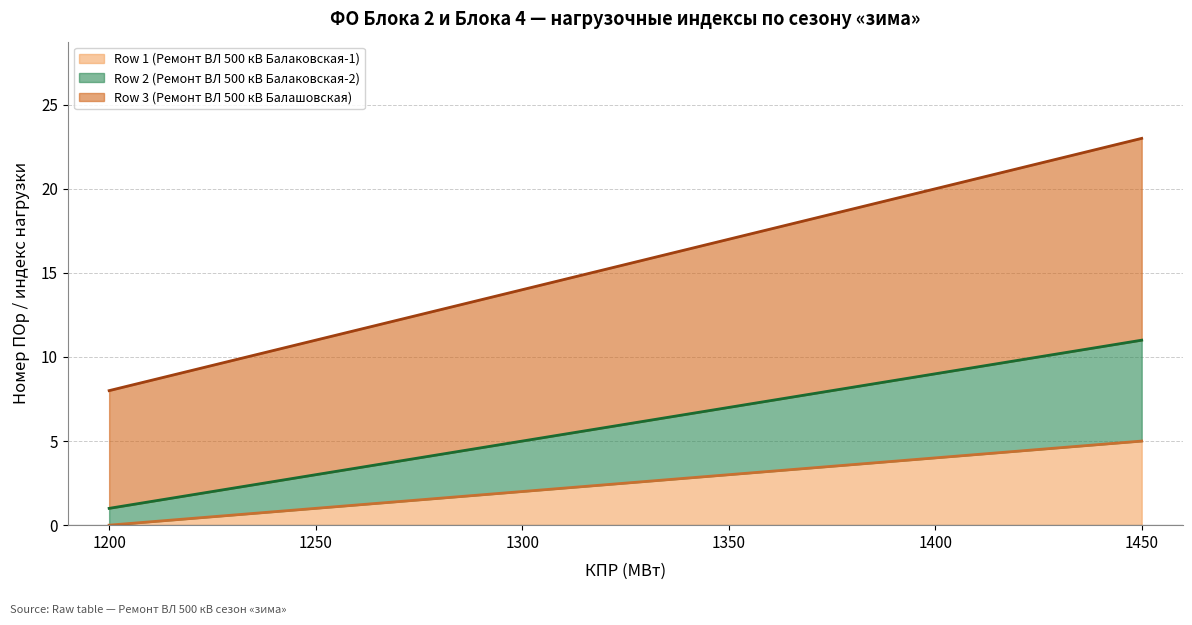

At how many categories does at least one series exceed 10?

5